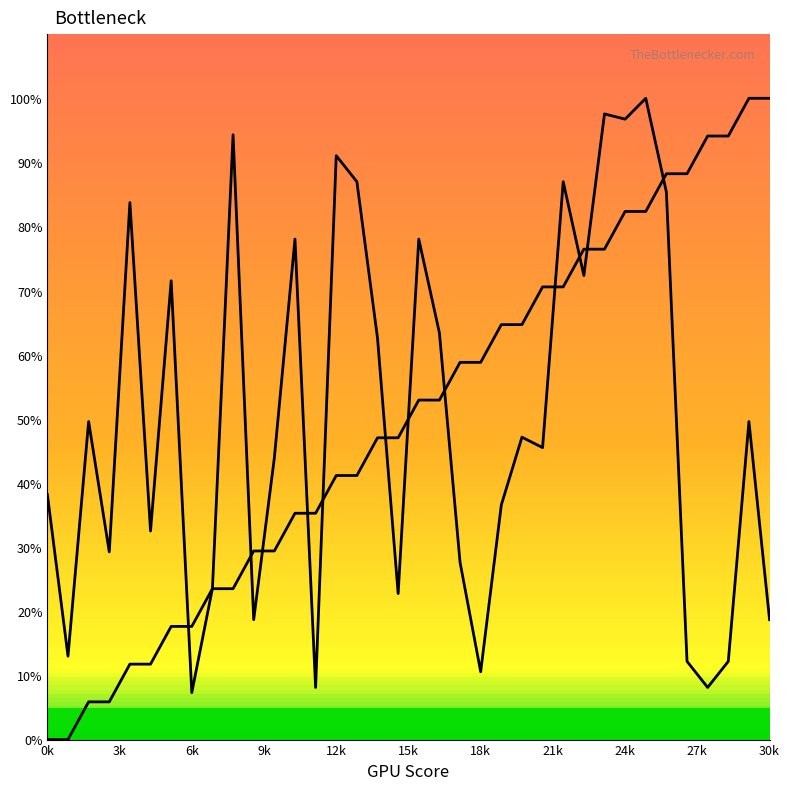

How many lines are shown in the chart?

2